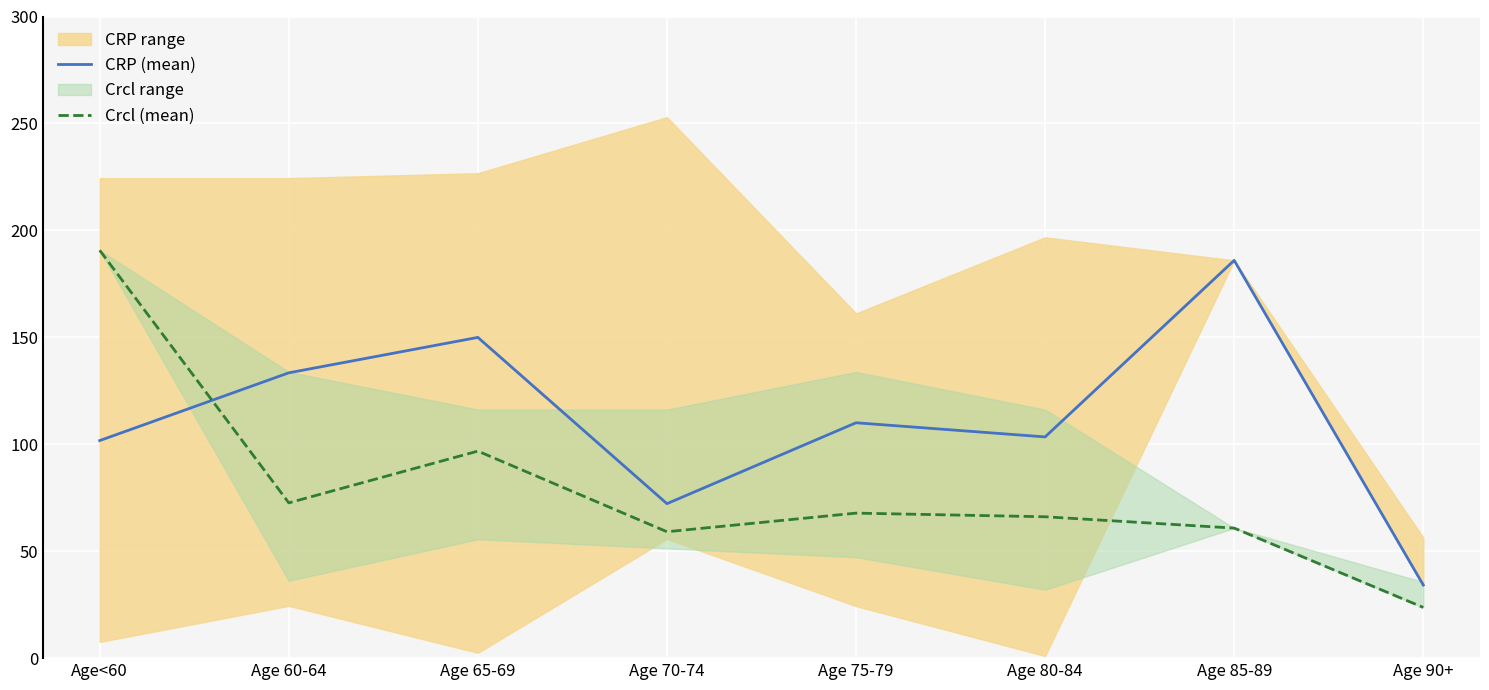

Is the value of Crcl (mean) at Age 75-79 greater than the value of CRP (mean) at Age 75-79?

No